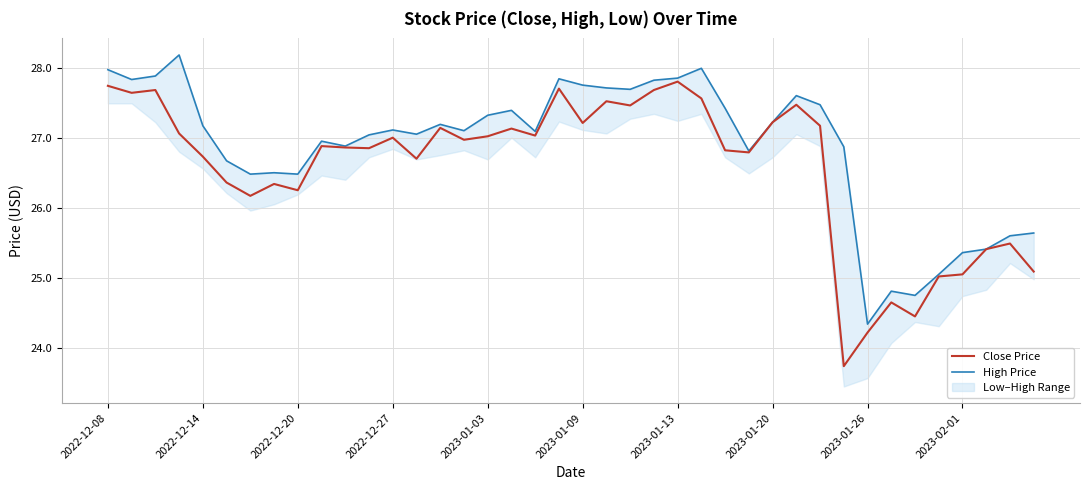

At which category is the sum across all series the highest?

2022-12-08